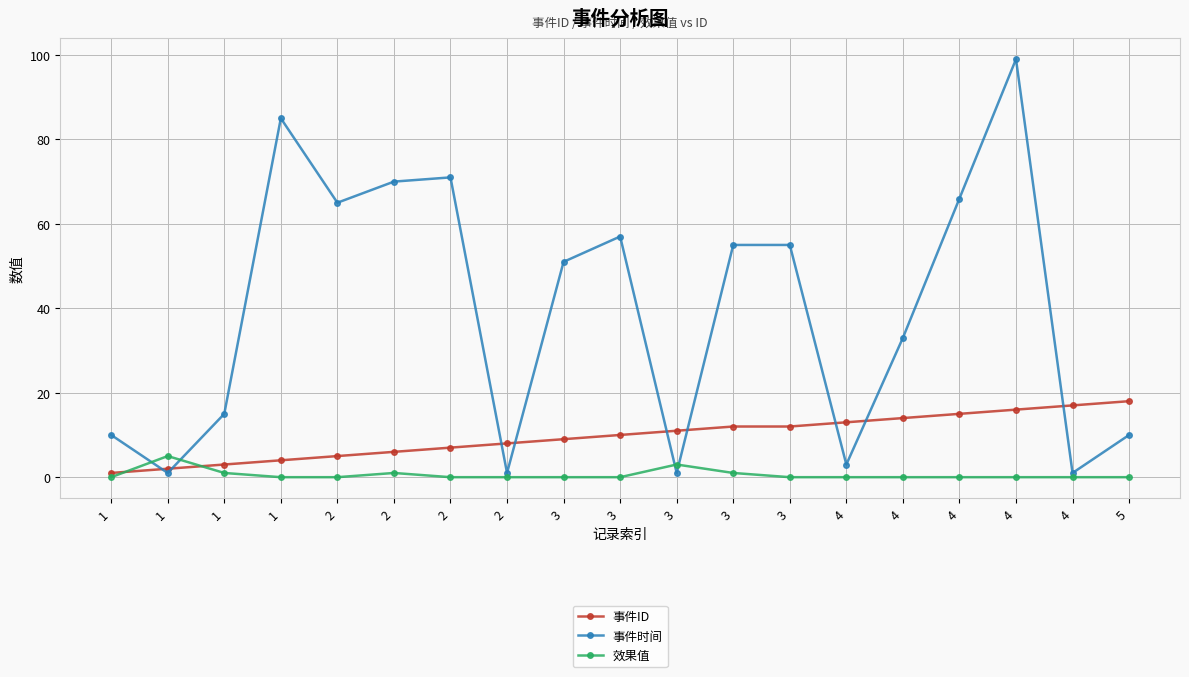

What is the average value of the 效果值 series?

1